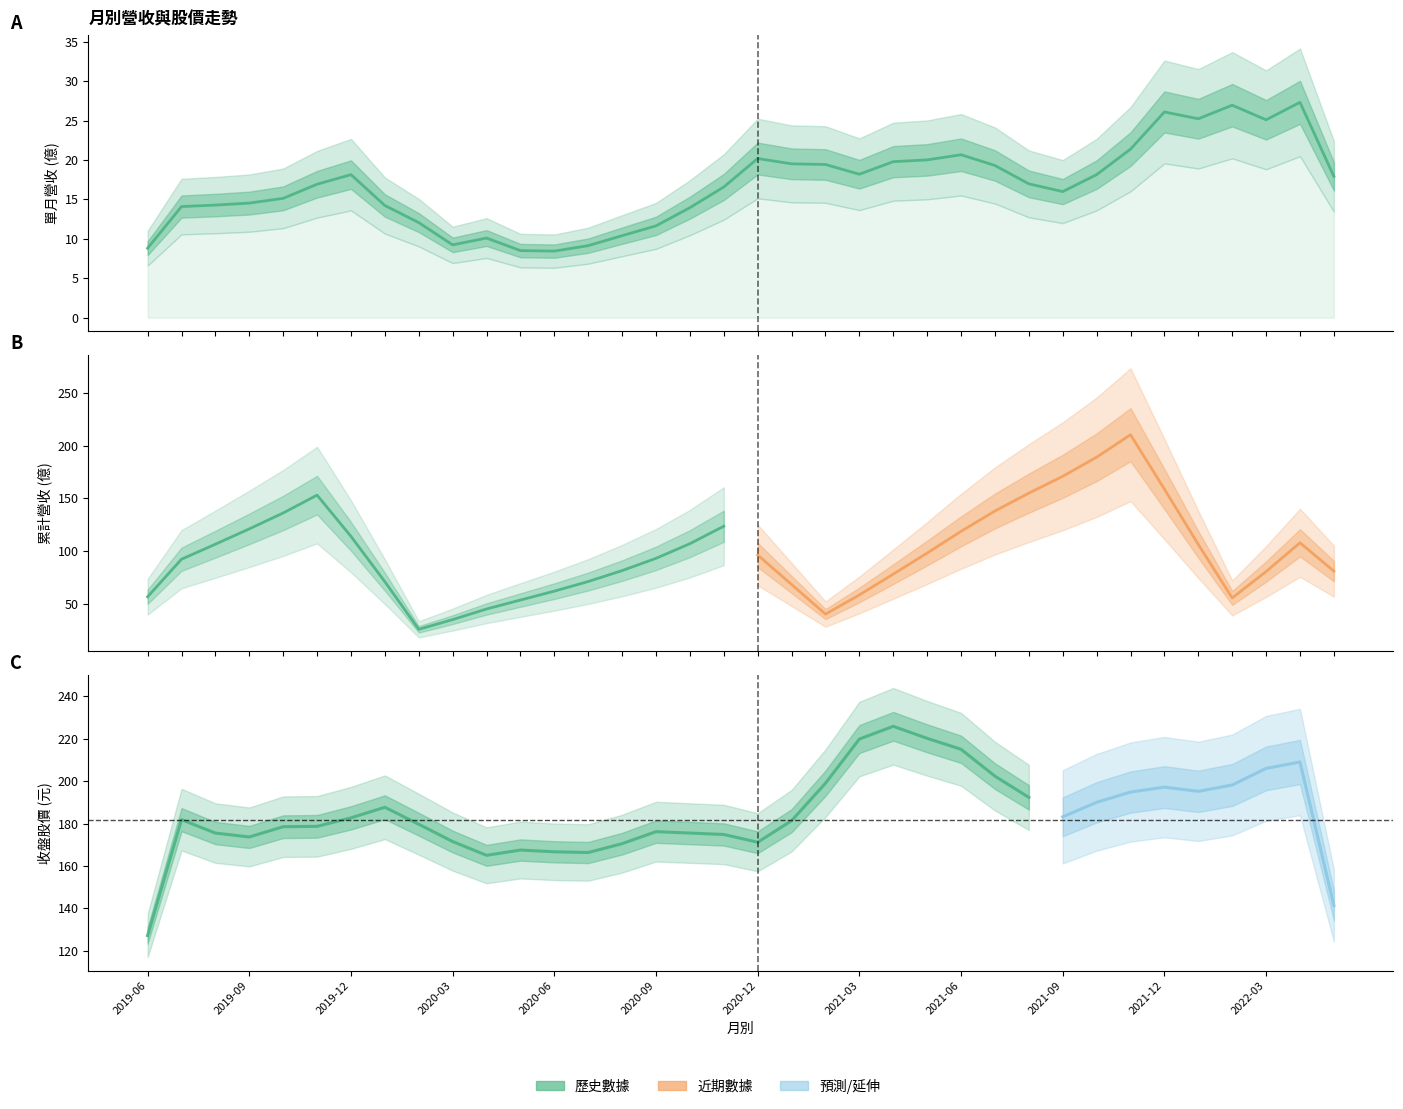

What is the approximate value of 累計營收(億) at 2021-06?

118.3